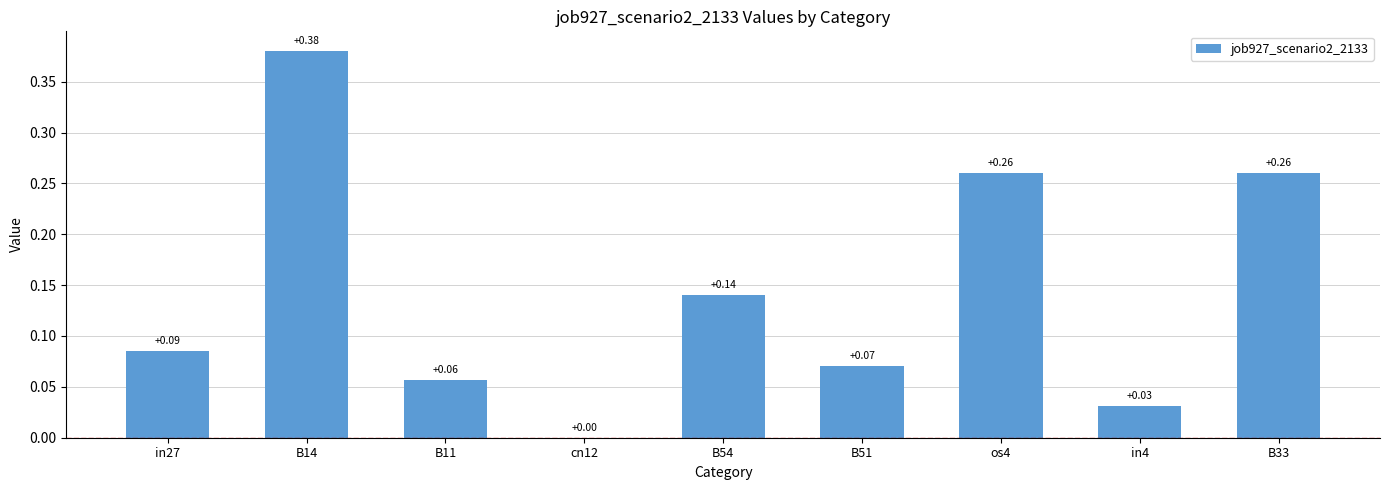

Which has a higher value, cn12 or in27?

in27